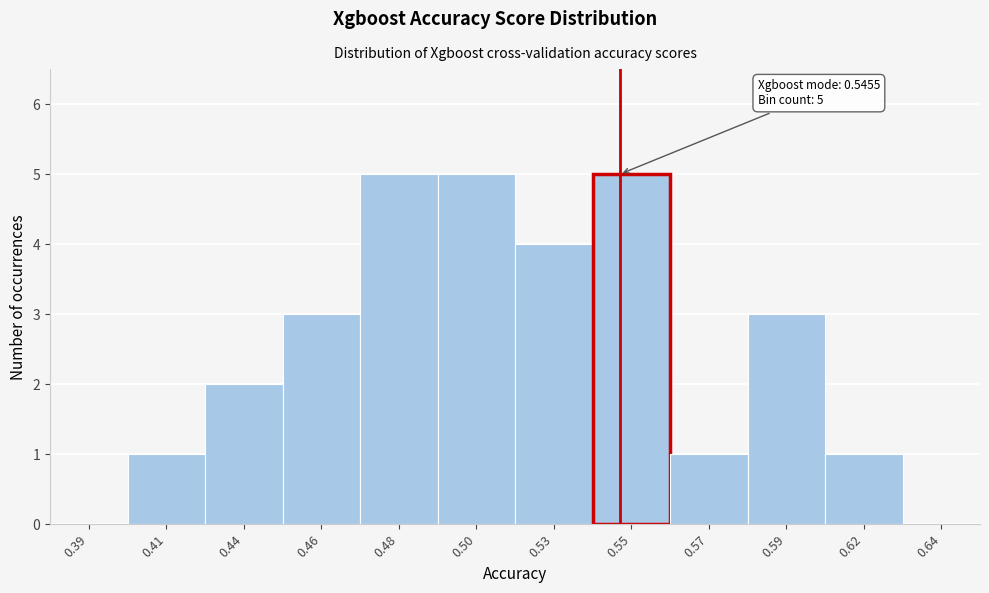

Reading left to right, list all the values displayed in this chart.

0.39=0	0.41=1	0.44=2	0.46=3	0.48=5	0.50=5	0.53=4	0.55=5	0.57=1	0.59=3	0.62=1	0.64=0